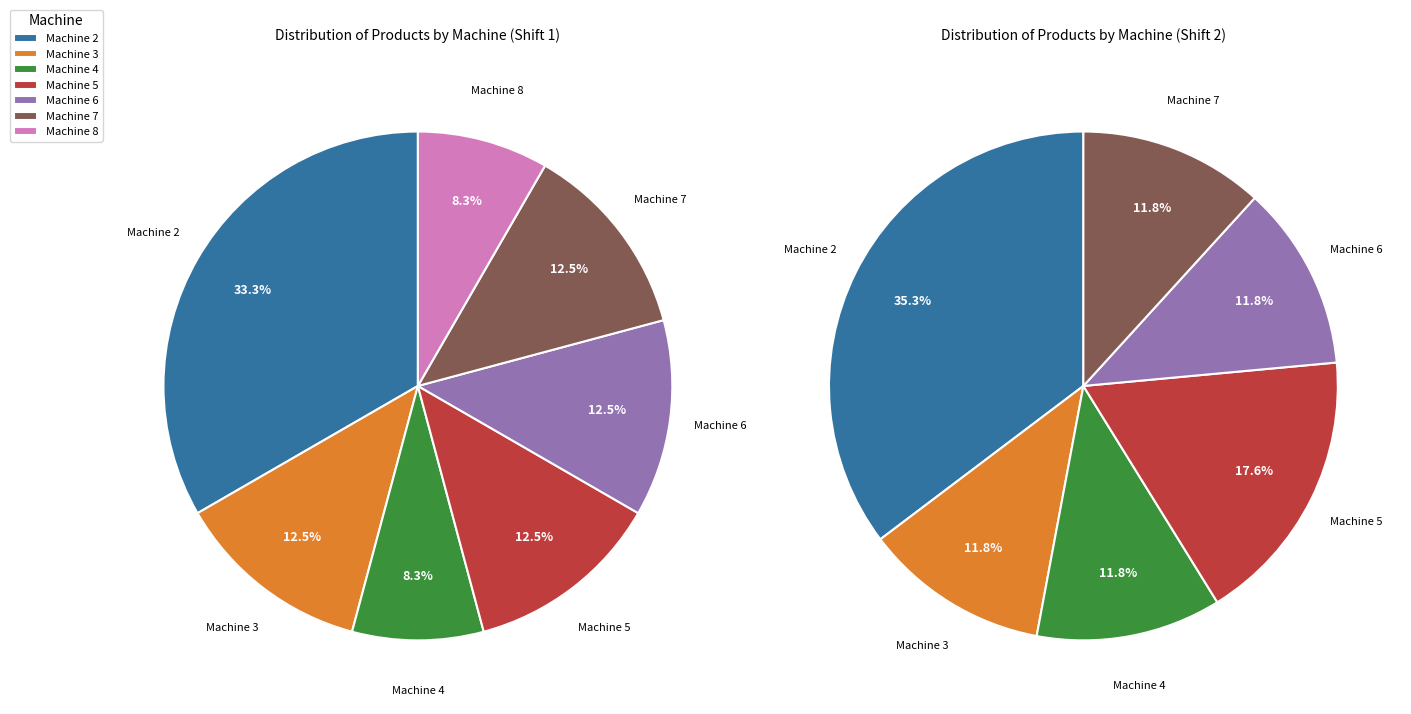

Is there a majority slice in this chart?

No